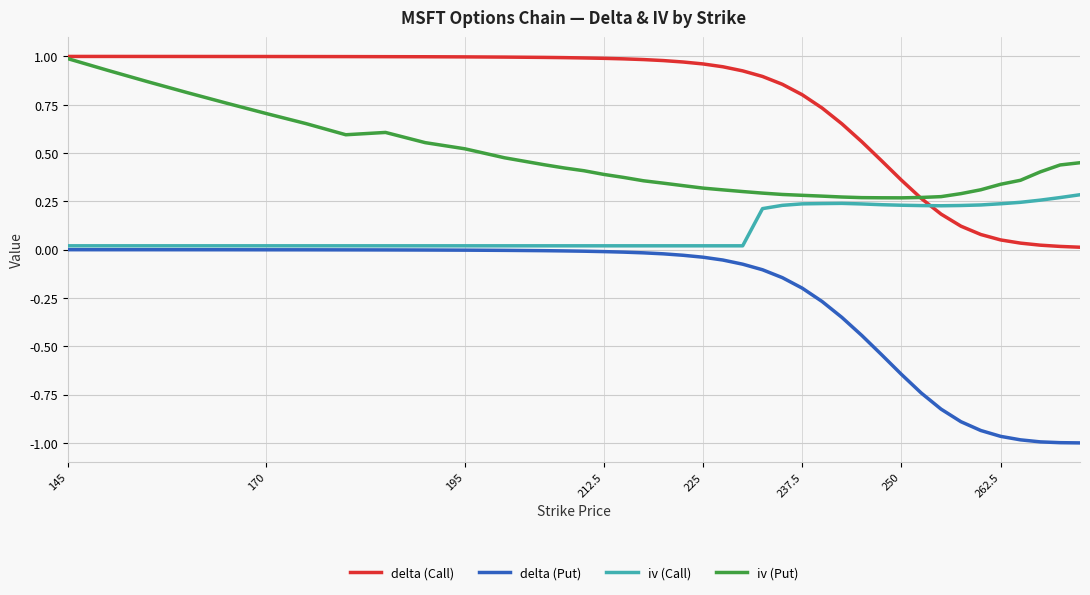

Which series has the widest spread of values?

delta (Put)